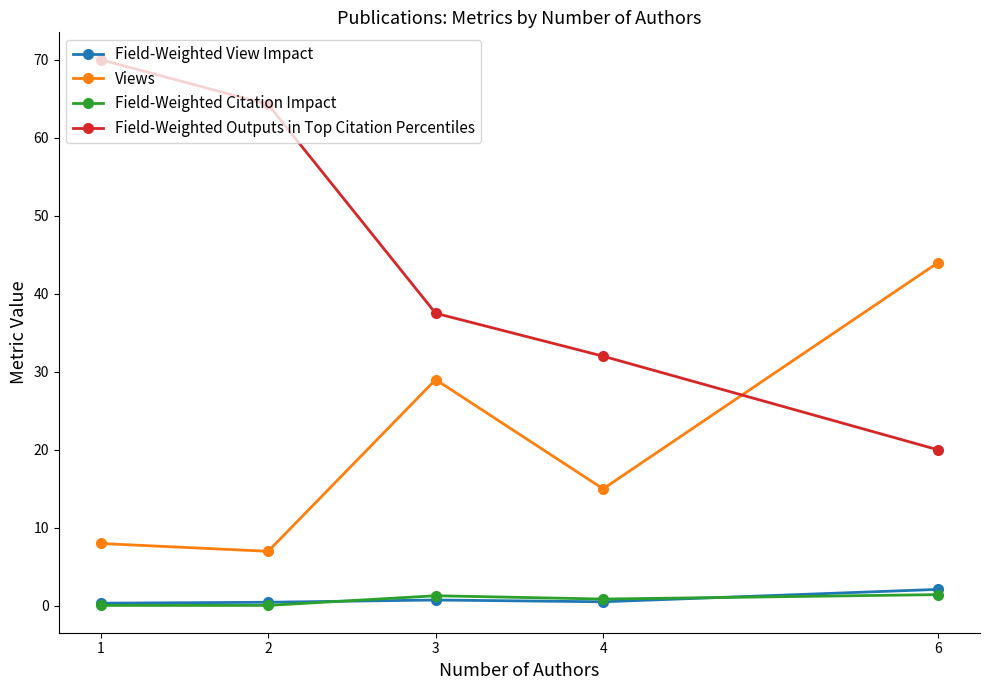

After their last crossing, which series has the higher values: Field-Weighted Outputs in Top Citation Percentiles or Views?

Views